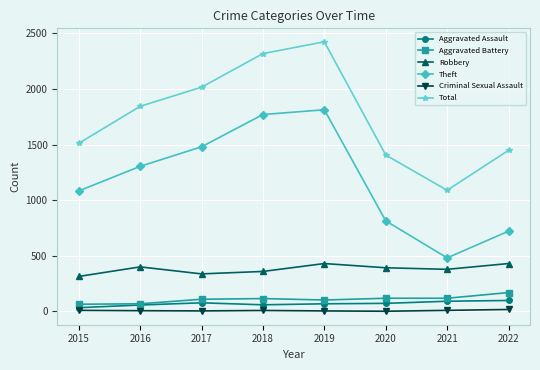

Count the number of categories in the chart.

8